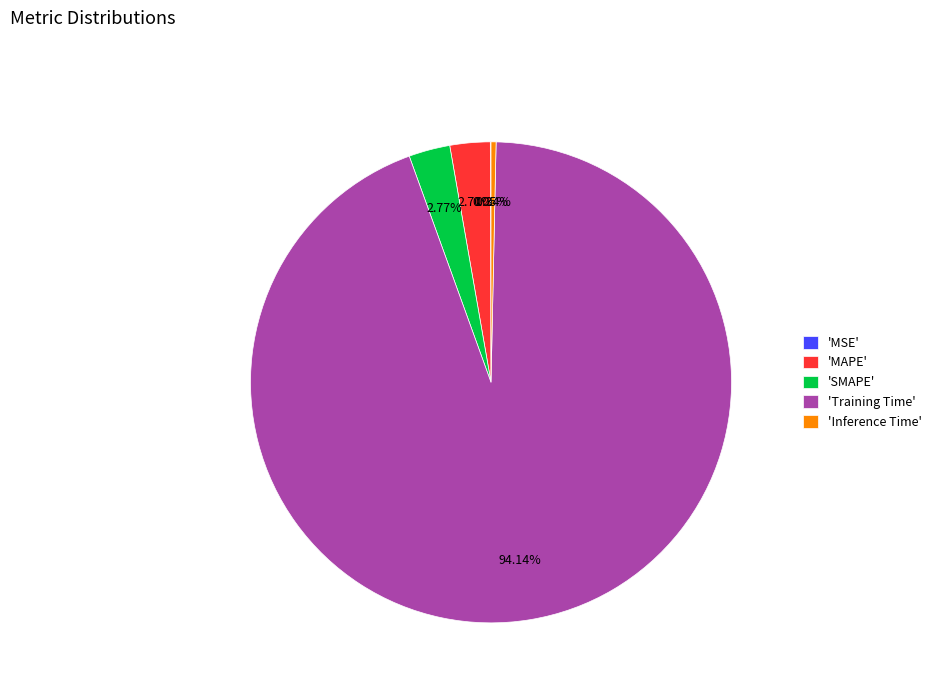

Which category has the biggest portion of the pie?

'Training Time'